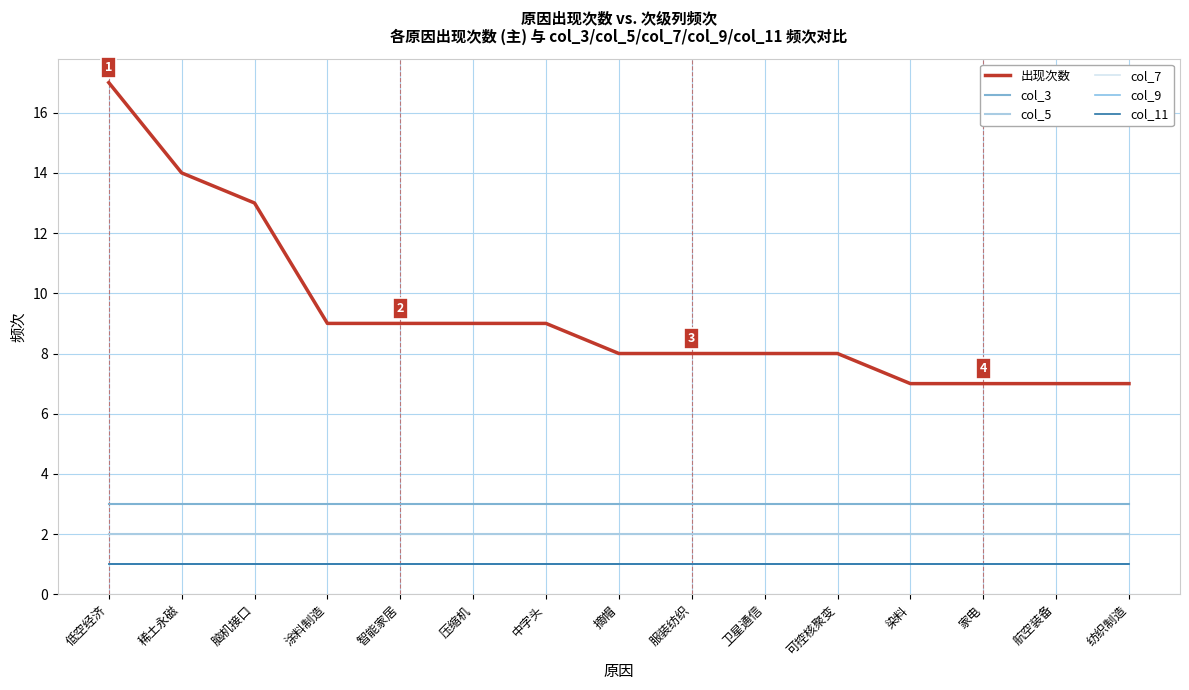

Does the chart display data point markers on the line(s)?

No